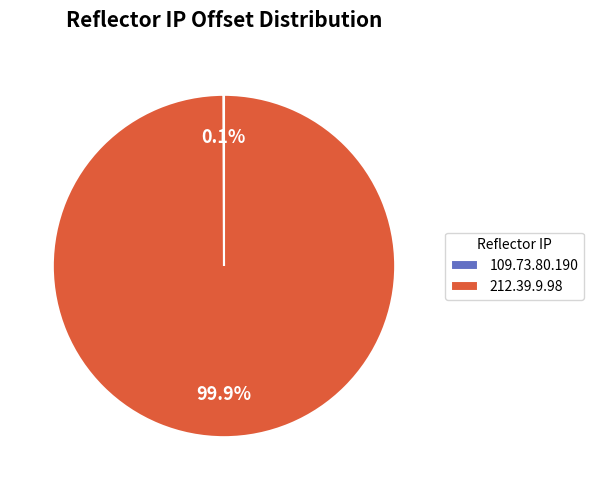

What percentage is NOT represented by 212.39.9.98?

0.1%